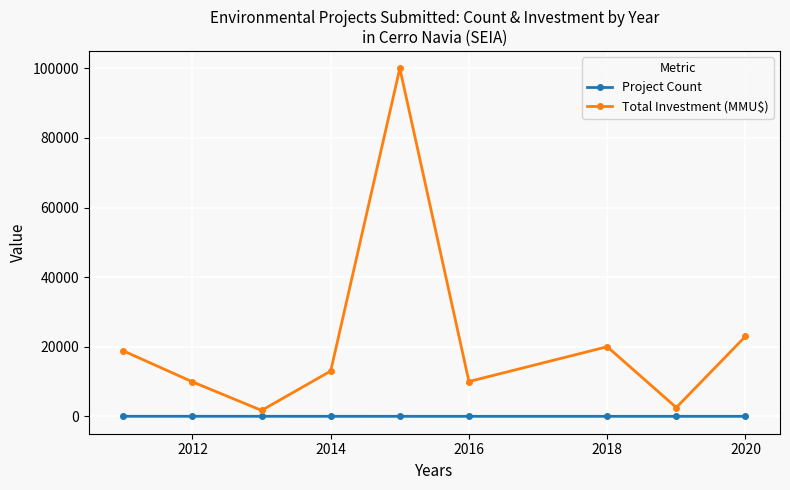

What is the value of the Project Count point at the 4th from the left?

3